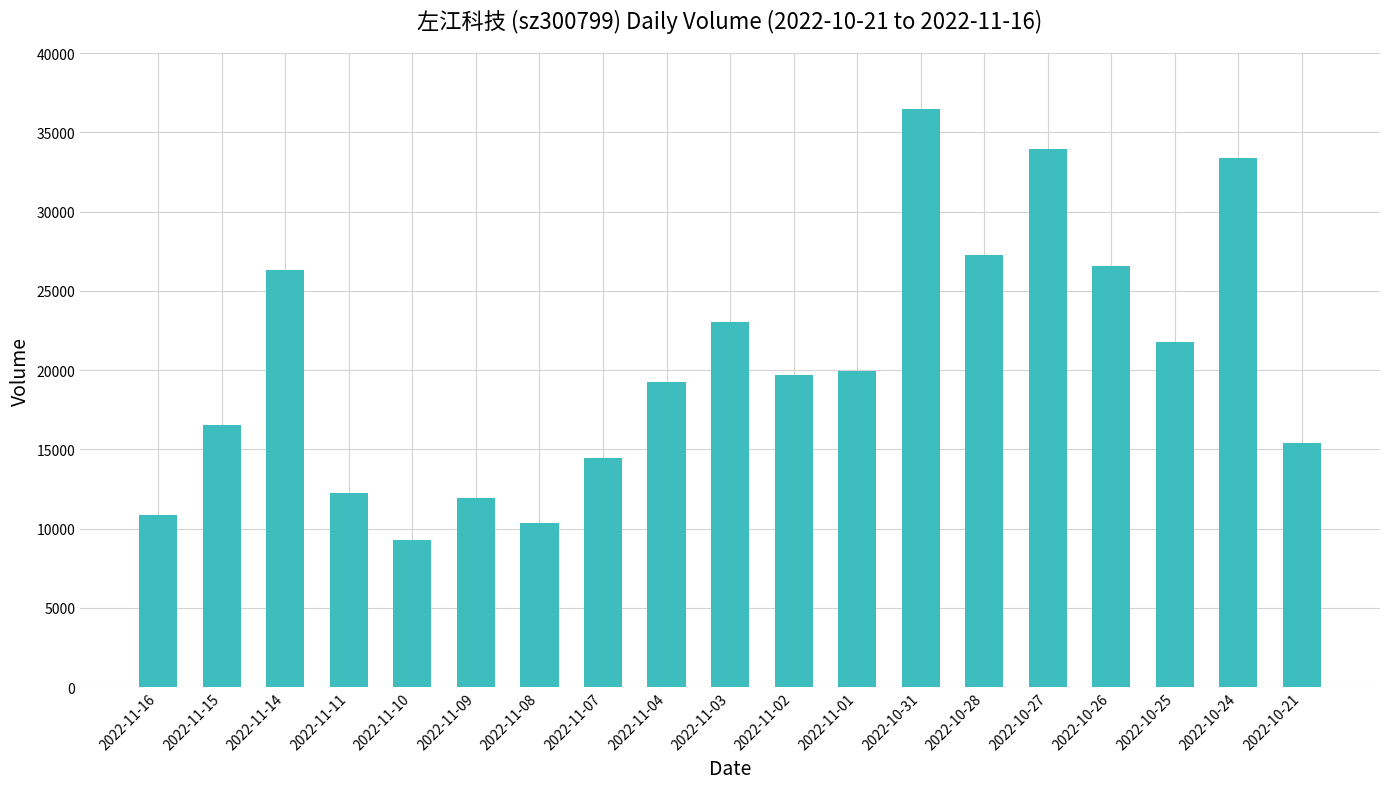

Reading left to right, transcribe all the data shown in this chart.

2022-11-16=10828	2022-11-15=16567	2022-11-14=26305	2022-11-11=12216	2022-11-10=9265	2022-11-09=11943	2022-11-08=10379	2022-11-07=14440	2022-11-04=19253	2022-11-03=23039	2022-11-02=19688	2022-11-01=19967	2022-10-31=36487	2022-10-28=27241	2022-10-27=33937	2022-10-26=26570	2022-10-25=21788	2022-10-24=33364	2022-10-21=15433